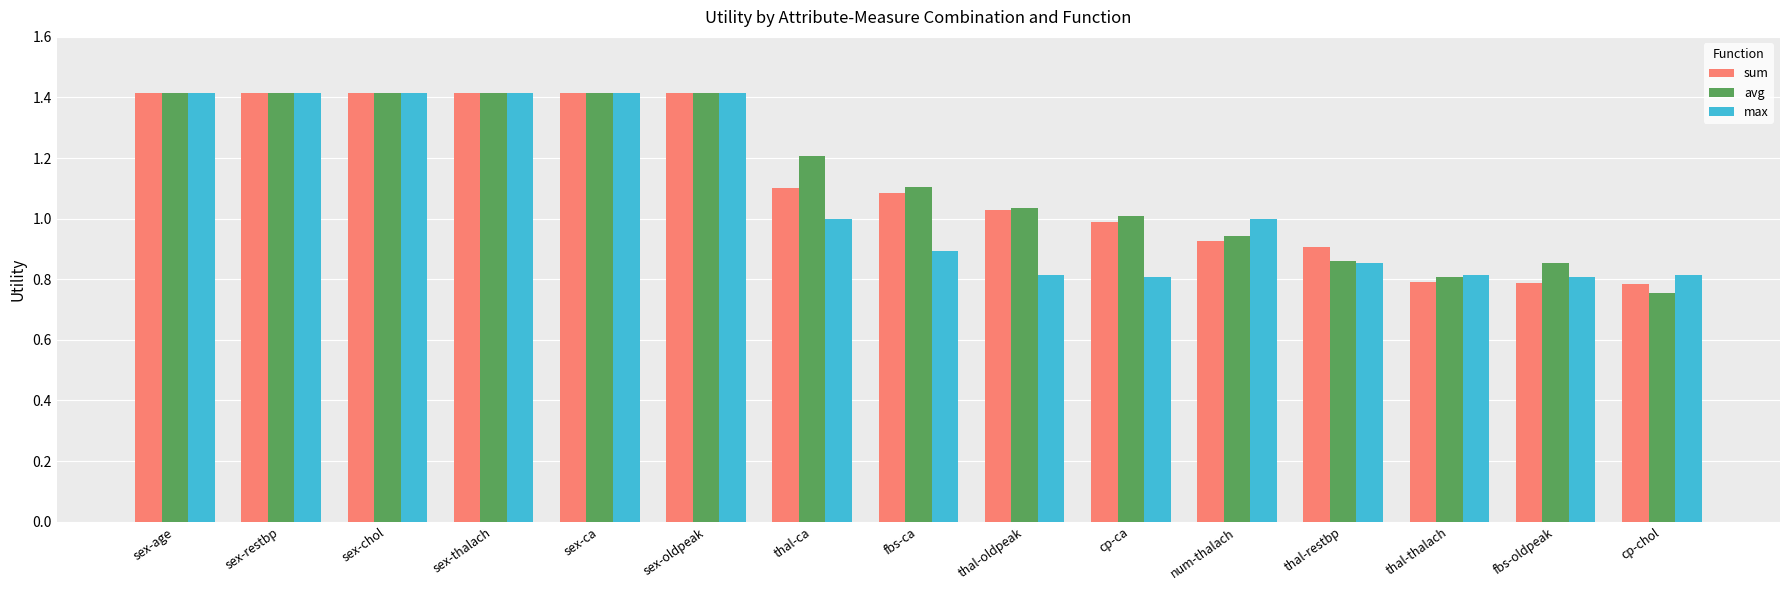

True or false: max has a value of 0.8 at thal-oldpeak.

True